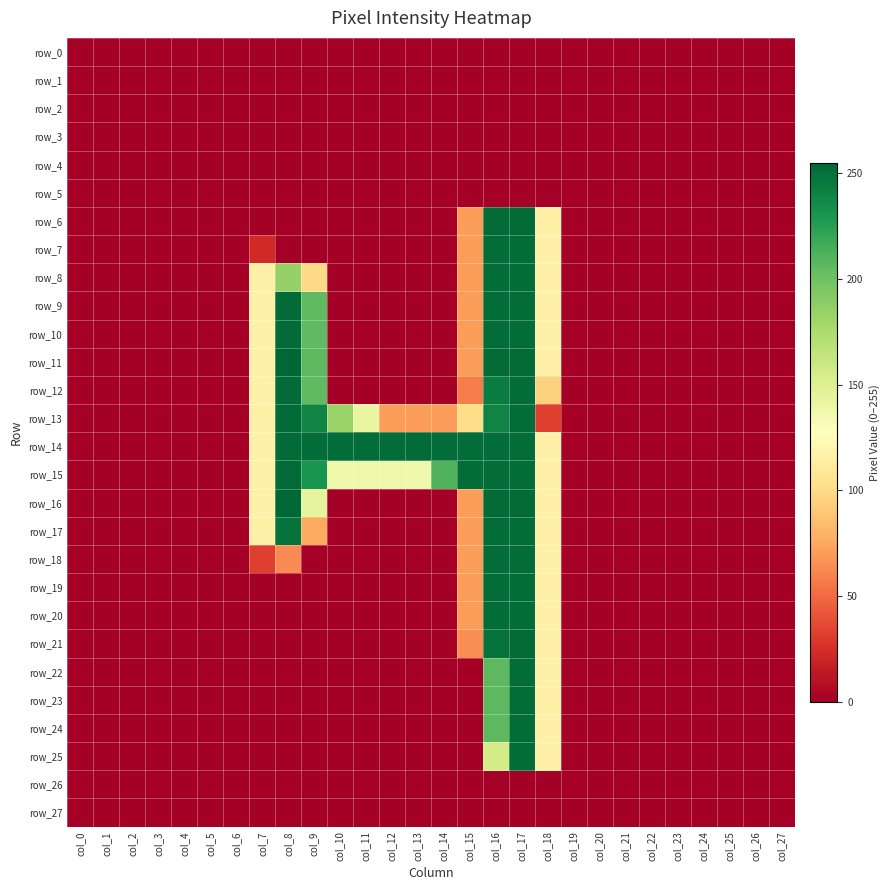

Reading left to right, what are all the values shown in this chart?

row_0: col_0=0	col_1=0	col_2=0	col_3=0	col_4=0	col_5=0	col_6=0	col_7=0	col_8=0	col_9=0	col_10=0	col_11=0	col_12=0	col_13=0	col_14=0	col_15=0	col_16=0	col_17=0	col_18=0	col_19=0	col_20=0	col_21=0	col_22=0	col_23=0	col_24=0	col_25=0	col_26=0	col_27=0
row_1: col_0=0	col_1=0	col_2=0	col_3=0	col_4=0	col_5=0	col_6=0	col_7=0	col_8=0	col_9=0	col_10=0	col_11=0	col_12=0	col_13=0	col_14=0	col_15=0	col_16=0	col_17=0	col_18=0	col_19=0	col_20=0	col_21=0	col_22=0	col_23=0	col_24=0	col_25=0	col_26=0	col_27=0
row_2: col_0=0	col_1=0	col_2=0	col_3=0	col_4=0	col_5=0	col_6=0	col_7=0	col_8=0	col_9=0	col_10=0	col_11=0	col_12=0	col_13=0	col_14=0	col_15=0	col_16=0	col_17=0	col_18=0	col_19=0	col_20=0	col_21=0	col_22=0	col_23=0	col_24=0	col_25=0	col_26=0	col_27=0
row_3: col_0=0	col_1=0	col_2=0	col_3=0	col_4=0	col_5=0	col_6=0	col_7=0	col_8=0	col_9=0	col_10=0	col_11=0	col_12=0	col_13=0	col_14=0	col_15=0	col_16=0	col_17=0	col_18=0	col_19=0	col_20=0	col_21=0	col_22=0	col_23=0	col_24=0	col_25=0	col_26=0	col_27=0
row_4: col_0=0	col_1=0	col_2=0	col_3=0	col_4=0	col_5=0	col_6=0	col_7=0	col_8=0	col_9=0	col_10=0	col_11=0	col_12=0	col_13=0	col_14=0	col_15=0	col_16=0	col_17=0	col_18=0	col_19=0	col_20=0	col_21=0	col_22=0	col_23=0	col_24=0	col_25=0	col_26=0	col_27=0
row_5: col_0=0	col_1=0	col_2=0	col_3=0	col_4=0	col_5=0	col_6=0	col_7=0	col_8=0	col_9=0	col_10=0	col_11=0	col_12=0	col_13=0	col_14=0	col_15=0	col_16=0	col_17=0	col_18=0	col_19=0	col_20=0	col_21=0	col_22=0	col_23=0	col_24=0	col_25=0	col_26=0	col_27=0
row_6: col_0=0	col_1=0	col_2=0	col_3=0	col_4=0	col_5=0	col_6=0	col_7=0	col_8=0	col_9=0	col_10=0	col_11=0	col_12=0	col_13=0	col_14=0	col_15=70	col_16=253	col_17=253	col_18=116	col_19=0	col_20=0	col_21=0	col_22=0	col_23=0	col_24=0	col_25=0	col_26=0	col_27=0
row_7: col_0=0	col_1=0	col_2=0	col_3=0	col_4=0	col_5=0	col_6=0	col_7=22	col_8=0	col_9=0	col_10=0	col_11=0	col_12=0	col_13=0	col_14=0	col_15=70	col_16=252	col_17=252	col_18=116	col_19=0	col_20=0	col_21=0	col_22=0	col_23=0	col_24=0	col_25=0	col_26=0	col_27=0
row_8: col_0=0	col_1=0	col_2=0	col_3=0	col_4=0	col_5=0	col_6=0	col_7=116	col_8=185	col_9=99	col_10=0	col_11=0	col_12=0	col_13=0	col_14=0	col_15=70	col_16=252	col_17=252	col_18=116	col_19=0	col_20=0	col_21=0	col_22=0	col_23=0	col_24=0	col_25=0	col_26=0	col_27=0
row_9: col_0=0	col_1=0	col_2=0	col_3=0	col_4=0	col_5=0	col_6=0	col_7=116	col_8=253	col_9=206	col_10=0	col_11=0	col_12=0	col_13=0	col_14=0	col_15=70	col_16=252	col_17=252	col_18=116	col_19=0	col_20=0	col_21=0	col_22=0	col_23=0	col_24=0	col_25=0	col_26=0	col_27=0
row_10: col_0=0	col_1=0	col_2=0	col_3=0	col_4=0	col_5=0	col_6=0	col_7=116	col_8=253	col_9=206	col_10=0	col_11=0	col_12=0	col_13=0	col_14=0	col_15=70	col_16=252	col_17=252	col_18=116	col_19=0	col_20=0	col_21=0	col_22=0	col_23=0	col_24=0	col_25=0	col_26=0	col_27=0
row_11: col_0=0	col_1=0	col_2=0	col_3=0	col_4=0	col_5=0	col_6=0	col_7=116	col_8=255	col_9=207	col_10=0	col_11=0	col_12=0	col_13=0	col_14=0	col_15=70	col_16=253	col_17=253	col_18=116	col_19=0	col_20=0	col_21=0	col_22=0	col_23=0	col_24=0	col_25=0	col_26=0	col_27=0
row_12: col_0=0	col_1=0	col_2=0	col_3=0	col_4=0	col_5=0	col_6=0	col_7=116	col_8=253	col_9=206	col_10=0	col_11=0	col_12=0	col_13=0	col_14=0	col_15=57	col_16=244	col_17=252	col_18=95	col_19=0	col_20=0	col_21=0	col_22=0	col_23=0	col_24=0	col_25=0	col_26=0	col_27=0
row_13: col_0=0	col_1=0	col_2=0	col_3=0	col_4=0	col_5=0	col_6=0	col_7=116	col_8=253	col_9=240	col_10=184	col_11=142	col_12=70	col_13=70	col_14=70	col_15=101	col_16=240	col_17=252	col_18=32	col_19=0	col_20=0	col_21=0	col_22=0	col_23=0	col_24=0	col_25=0	col_26=0	col_27=0
row_14: col_0=0	col_1=0	col_2=0	col_3=0	col_4=0	col_5=0	col_6=0	col_7=116	col_8=253	col_9=252	col_10=252	col_11=252	col_12=252	col_13=253	col_14=252	col_15=252	col_16=252	col_17=252	col_18=116	col_19=0	col_20=0	col_21=0	col_22=0	col_23=0	col_24=0	col_25=0	col_26=0	col_27=0
row_15: col_0=0	col_1=0	col_2=0	col_3=0	col_4=0	col_5=0	col_6=0	col_7=116	col_8=253	col_9=231	col_10=137	col_11=137	col_12=137	col_13=137	col_14=211	col_15=252	col_16=252	col_17=252	col_18=116	col_19=0	col_20=0	col_21=0	col_22=0	col_23=0	col_24=0	col_25=0	col_26=0	col_27=0
row_16: col_0=0	col_1=0	col_2=0	col_3=0	col_4=0	col_5=0	col_6=0	col_7=116	col_8=255	col_9=144	col_10=0	col_11=0	col_12=0	col_13=0	col_14=0	col_15=70	col_16=253	col_17=253	col_18=116	col_19=0	col_20=0	col_21=0	col_22=0	col_23=0	col_24=0	col_25=0	col_26=0	col_27=0
row_17: col_0=0	col_1=0	col_2=0	col_3=0	col_4=0	col_5=0	col_6=0	col_7=116	col_8=249	col_9=75	col_10=0	col_11=0	col_12=0	col_13=0	col_14=0	col_15=70	col_16=252	col_17=252	col_18=116	col_19=0	col_20=0	col_21=0	col_22=0	col_23=0	col_24=0	col_25=0	col_26=0	col_27=0
row_18: col_0=0	col_1=0	col_2=0	col_3=0	col_4=0	col_5=0	col_6=0	col_7=32	col_8=63	col_9=0	col_10=0	col_11=0	col_12=0	col_13=0	col_14=0	col_15=70	col_16=252	col_17=252	col_18=116	col_19=0	col_20=0	col_21=0	col_22=0	col_23=0	col_24=0	col_25=0	col_26=0	col_27=0
row_19: col_0=0	col_1=0	col_2=0	col_3=0	col_4=0	col_5=0	col_6=0	col_7=0	col_8=0	col_9=0	col_10=0	col_11=0	col_12=0	col_13=0	col_14=0	col_15=70	col_16=252	col_17=252	col_18=116	col_19=0	col_20=0	col_21=0	col_22=0	col_23=0	col_24=0	col_25=0	col_26=0	col_27=0
row_20: col_0=0	col_1=0	col_2=0	col_3=0	col_4=0	col_5=0	col_6=0	col_7=0	col_8=0	col_9=0	col_10=0	col_11=0	col_12=0	col_13=0	col_14=0	col_15=70	col_16=252	col_17=252	col_18=116	col_19=0	col_20=0	col_21=0	col_22=0	col_23=0	col_24=0	col_25=0	col_26=0	col_27=0
row_21: col_0=0	col_1=0	col_2=0	col_3=0	col_4=0	col_5=0	col_6=0	col_7=0	col_8=0	col_9=0	col_10=0	col_11=0	col_12=0	col_13=0	col_14=0	col_15=64	col_16=249	col_17=253	col_18=116	col_19=0	col_20=0	col_21=0	col_22=0	col_23=0	col_24=0	col_25=0	col_26=0	col_27=0
row_22: col_0=0	col_1=0	col_2=0	col_3=0	col_4=0	col_5=0	col_6=0	col_7=0	col_8=0	col_9=0	col_10=0	col_11=0	col_12=0	col_13=0	col_14=0	col_15=0	col_16=207	col_17=252	col_18=116	col_19=0	col_20=0	col_21=0	col_22=0	col_23=0	col_24=0	col_25=0	col_26=0	col_27=0
row_23: col_0=0	col_1=0	col_2=0	col_3=0	col_4=0	col_5=0	col_6=0	col_7=0	col_8=0	col_9=0	col_10=0	col_11=0	col_12=0	col_13=0	col_14=0	col_15=0	col_16=207	col_17=252	col_18=116	col_19=0	col_20=0	col_21=0	col_22=0	col_23=0	col_24=0	col_25=0	col_26=0	col_27=0
row_24: col_0=0	col_1=0	col_2=0	col_3=0	col_4=0	col_5=0	col_6=0	col_7=0	col_8=0	col_9=0	col_10=0	col_11=0	col_12=0	col_13=0	col_14=0	col_15=0	col_16=207	col_17=252	col_18=116	col_19=0	col_20=0	col_21=0	col_22=0	col_23=0	col_24=0	col_25=0	col_26=0	col_27=0
row_25: col_0=0	col_1=0	col_2=0	col_3=0	col_4=0	col_5=0	col_6=0	col_7=0	col_8=0	col_9=0	col_10=0	col_11=0	col_12=0	col_13=0	col_14=0	col_15=0	col_16=155	col_17=252	col_18=116	col_19=0	col_20=0	col_21=0	col_22=0	col_23=0	col_24=0	col_25=0	col_26=0	col_27=0
row_26: col_0=0	col_1=0	col_2=0	col_3=0	col_4=0	col_5=0	col_6=0	col_7=0	col_8=0	col_9=0	col_10=0	col_11=0	col_12=0	col_13=0	col_14=0	col_15=0	col_16=0	col_17=0	col_18=0	col_19=0	col_20=0	col_21=0	col_22=0	col_23=0	col_24=0	col_25=0	col_26=0	col_27=0
row_27: col_0=0	col_1=0	col_2=0	col_3=0	col_4=0	col_5=0	col_6=0	col_7=0	col_8=0	col_9=0	col_10=0	col_11=0	col_12=0	col_13=0	col_14=0	col_15=0	col_16=0	col_17=0	col_18=0	col_19=0	col_20=0	col_21=0	col_22=0	col_23=0	col_24=0	col_25=0	col_26=0	col_27=0